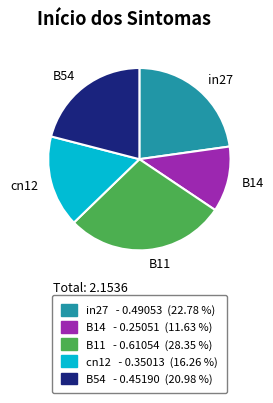

Is it true that B14 is 18% of the pie?

False